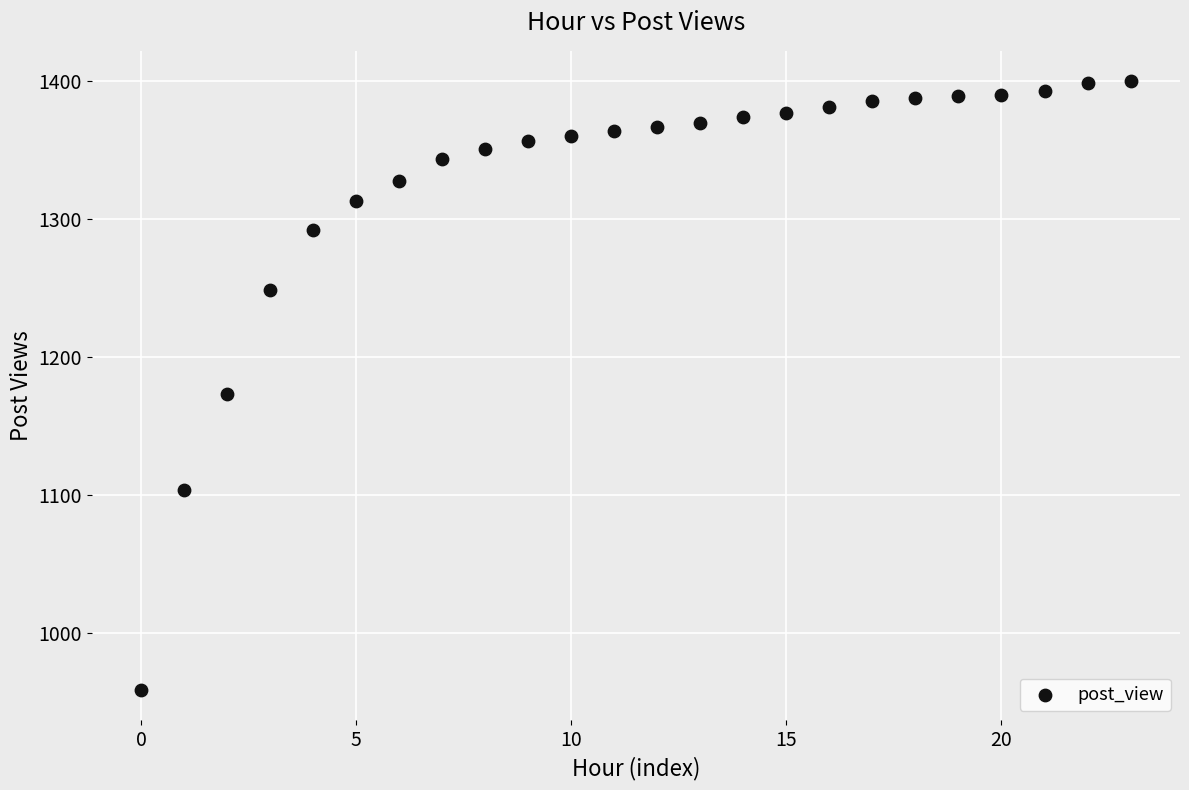

What Y value in the scatter plot is closest to 1179?

1173